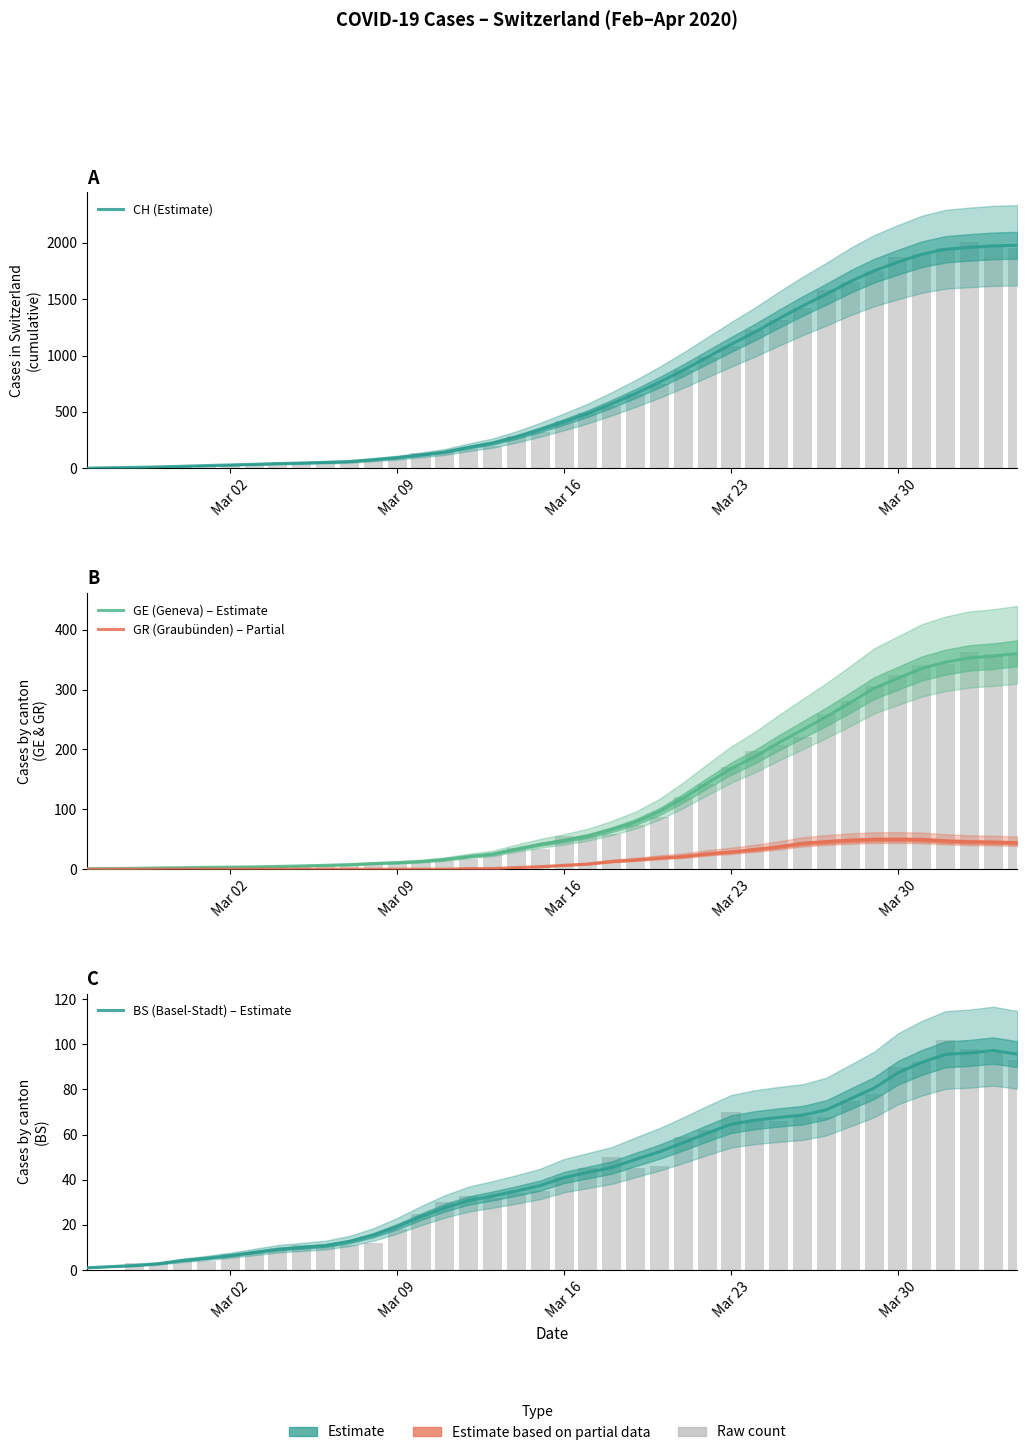

What is the difference between the maximum and minimum values in the BS (Basel-Stadt) – Estimate series?

96.2